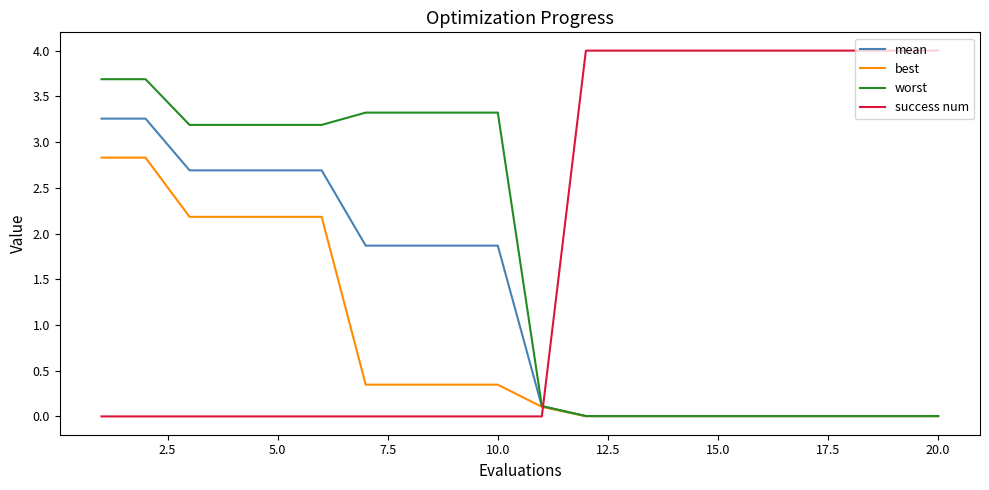

What is the highest value of the success num series?

4.0